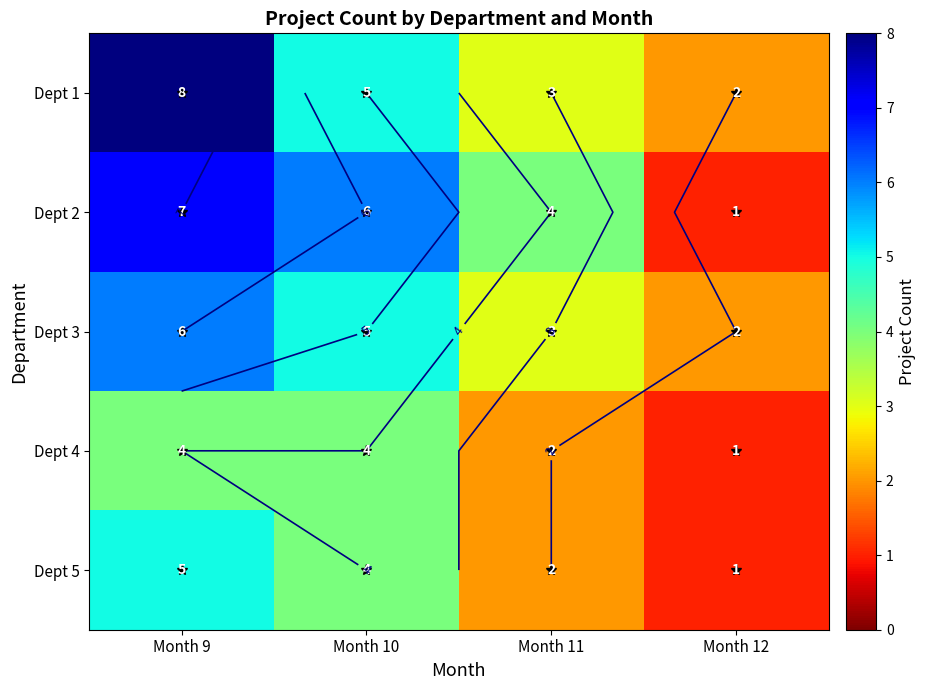

Rank the categories by Dept 1 value from lowest to highest.

Month 12, Month 11, Month 10, Month 9